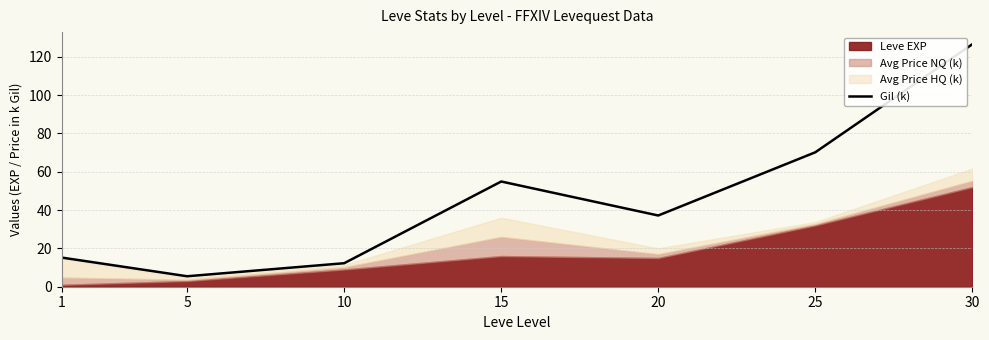

Reading left to right, what are all the values shown in this chart?

1=15.2	5=5.5	10=12.3	15=54.9	20=37.2	25=70.2	30=126.5